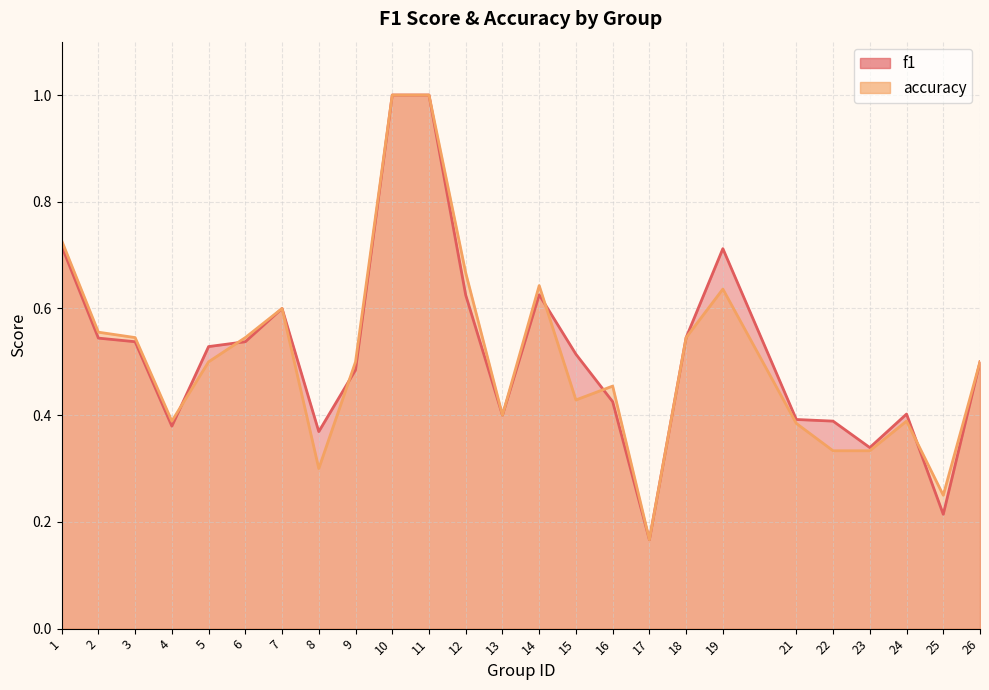

Does the chart have visible grid lines?

Yes